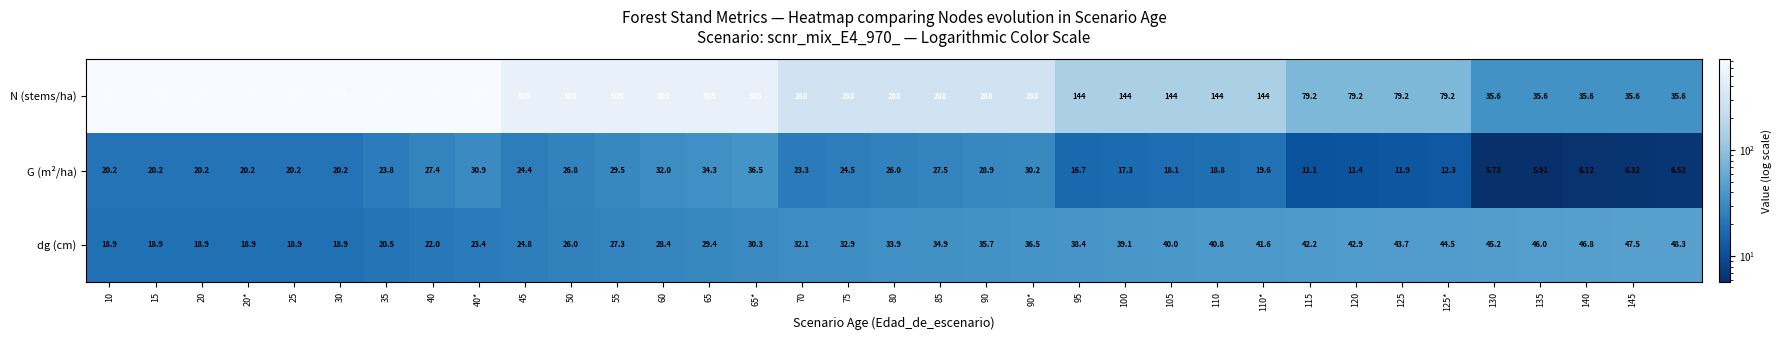

Which series has the largest total across all categories?

N (stems/ha)